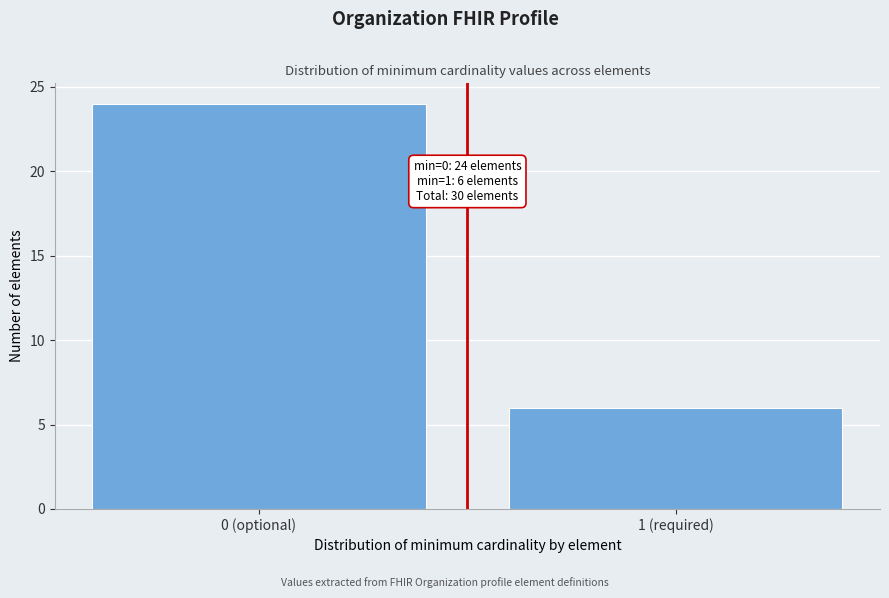

Reading right to left, list all the values displayed in this chart.

1 (required)=6	0 (optional)=24